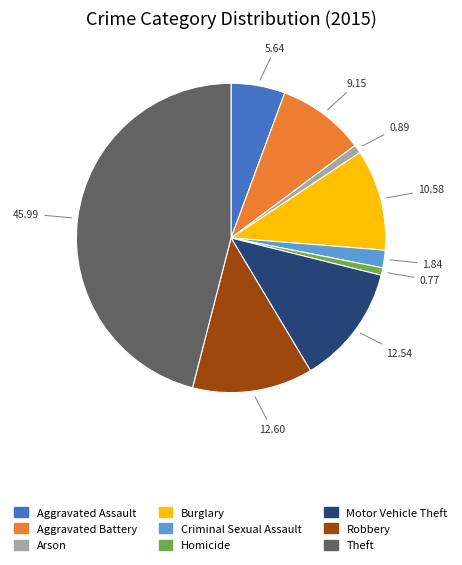

Does Motor Vehicle Theft represent more than half of the total?

No